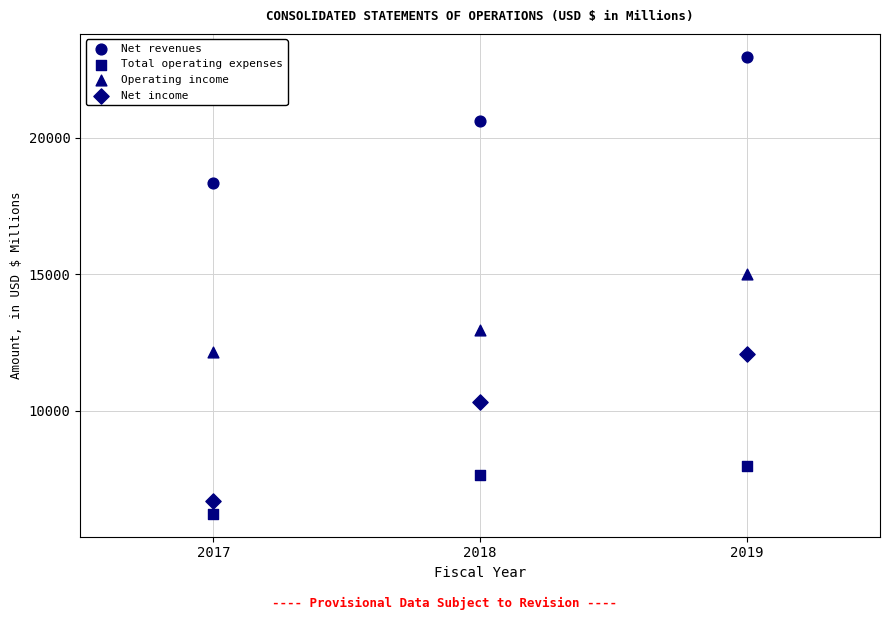

How many data points are displayed?

12